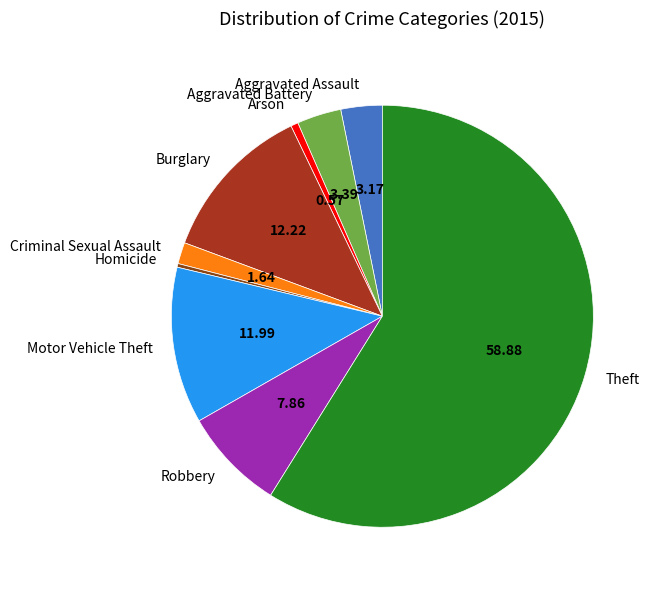

Is the sum of Aggravated Battery and Robbery greater than half?

No